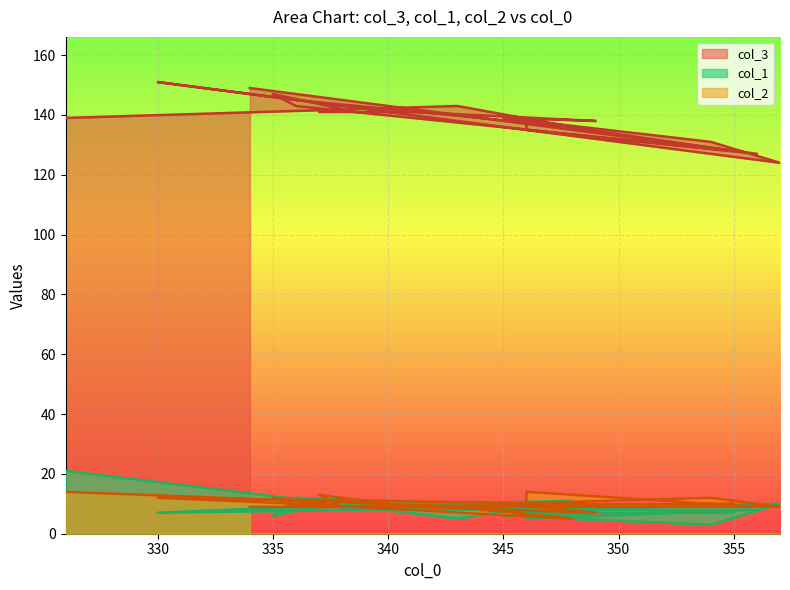

Where does the col_2 series first go above 9?

326